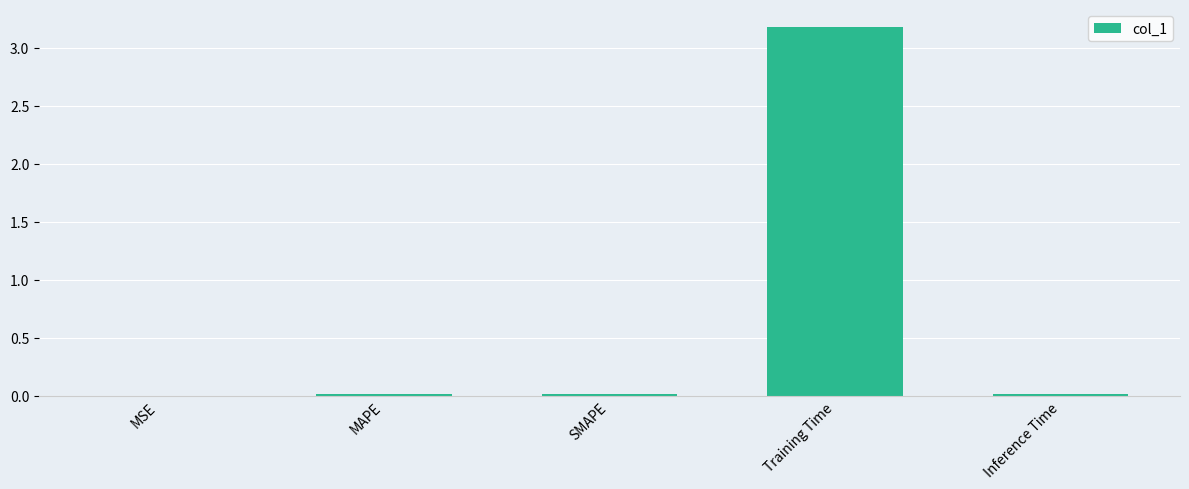

Between Training Time and MSE, which is larger?

Training Time